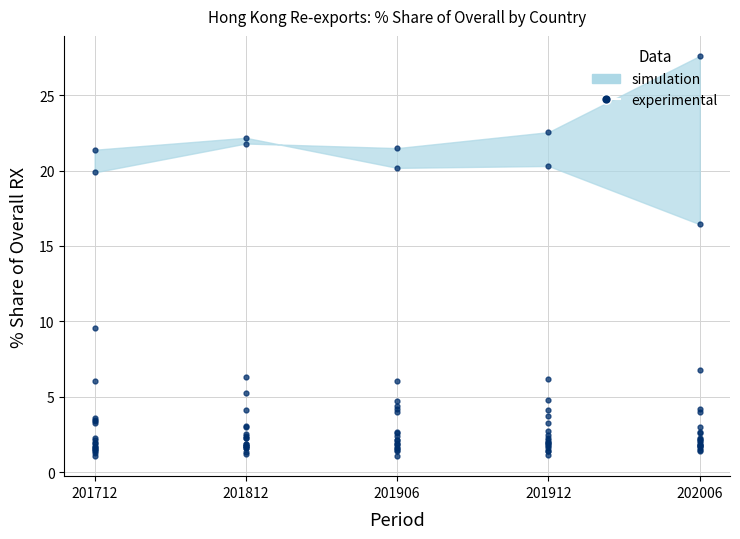

Between 201812 and 201712, which is larger?

201812